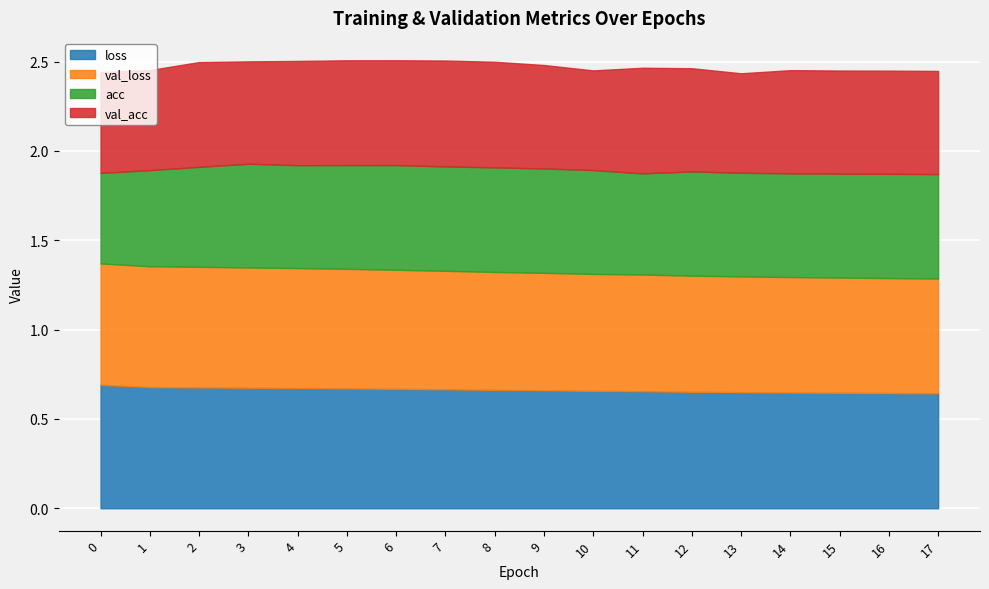

Is it true that acc equals 0.6 at 8?

True